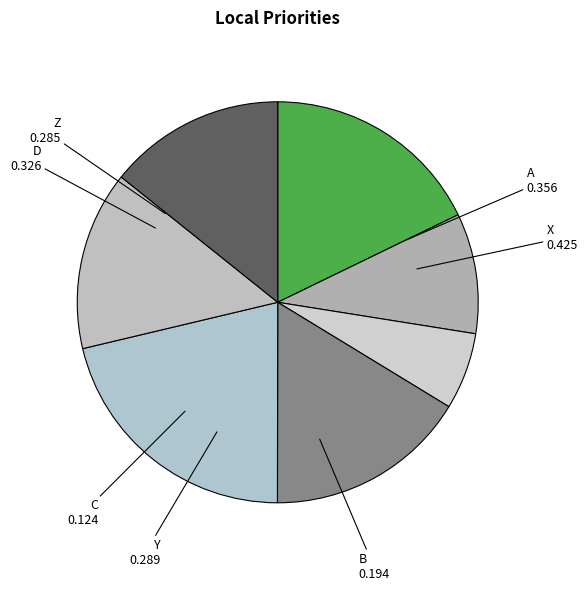

What is the largest slice in the pie chart?

X